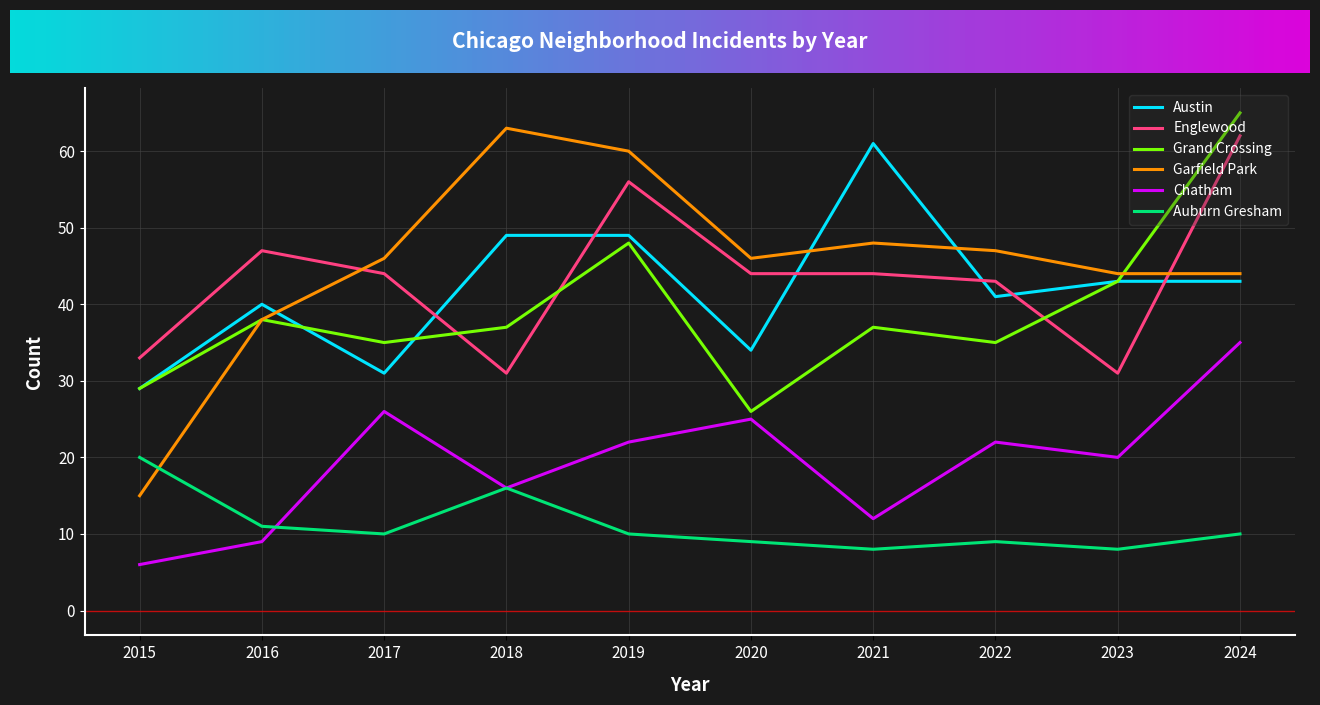

Where is the first local maximum for Englewood?

2016